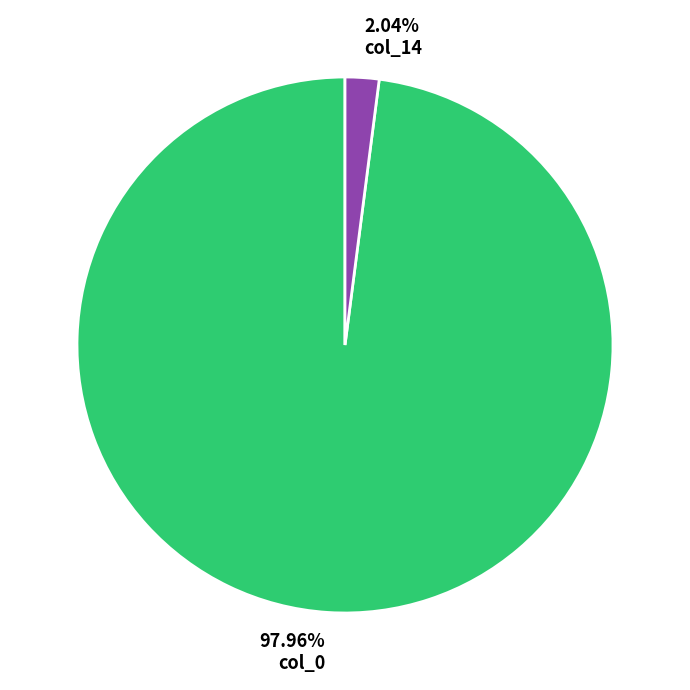

Rank the categories by value from highest to lowest.

97.96% col_0, 2.04% col_14